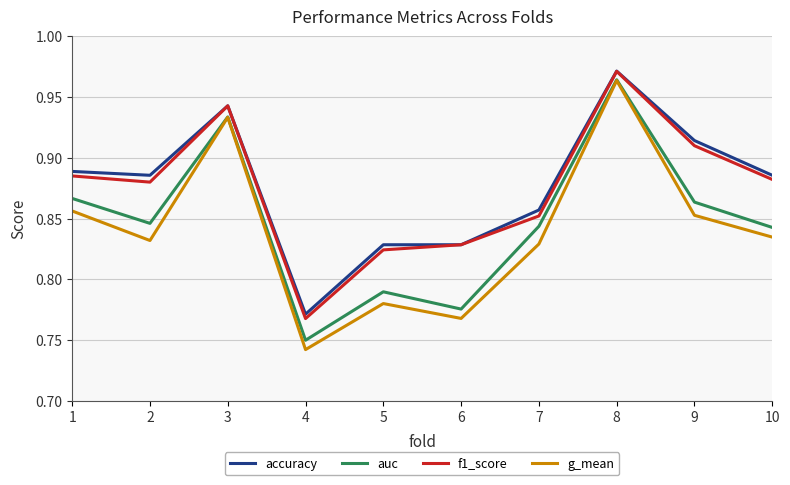

What is the sum of all accuracy values?

8.8